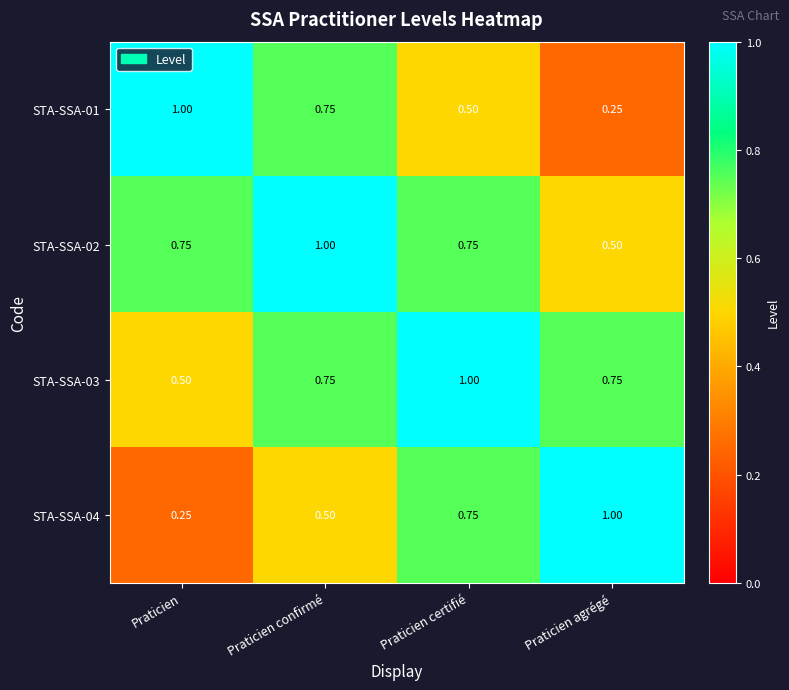

Which category has the lowest value in the STA-SSA-04 series?

Praticien